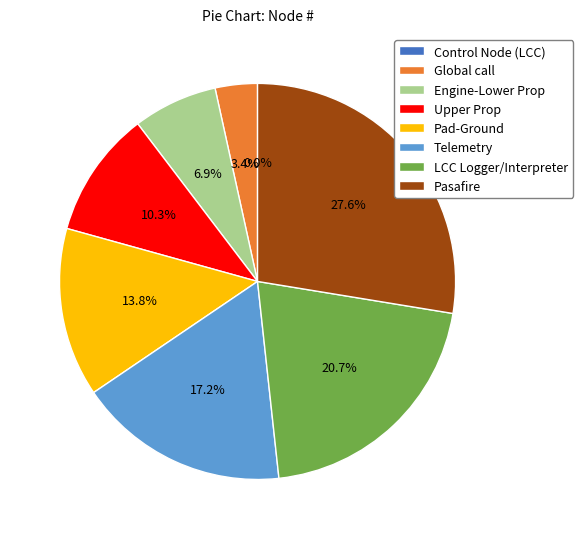

What is the change in value from Engine-Lower Prop to LCC Logger/Interpreter?

+4